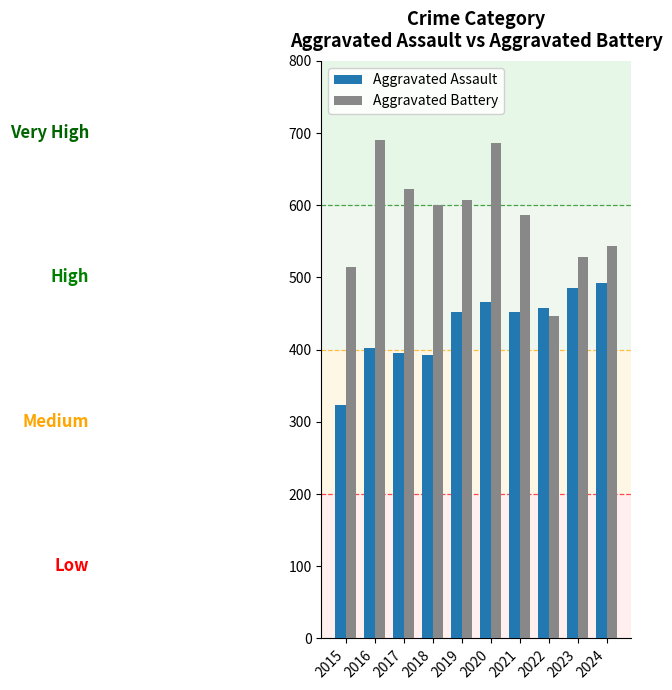

What is the value of the Aggravated Battery bar at the 6th from the left?

686